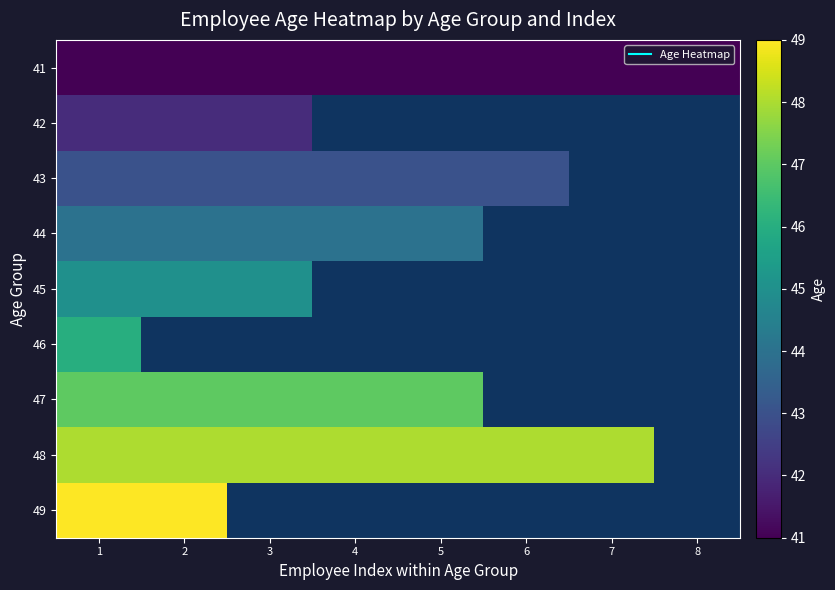

What is the spread (max minus min) of values at 2?

8.0